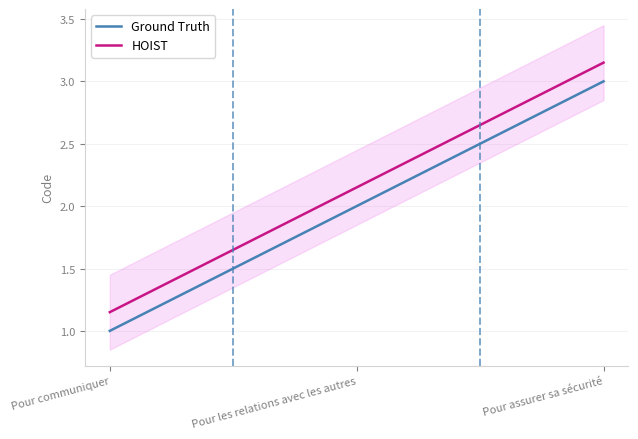

Where does the Ground Truth series first go above 2?

Pour assurer sa sécurité